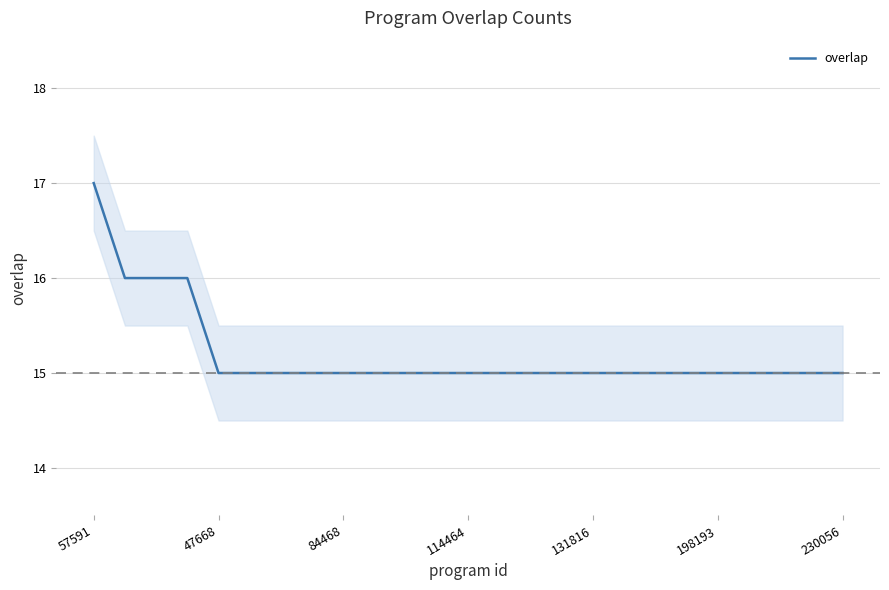

Is it true that overlap equals 8 at 47668?

False